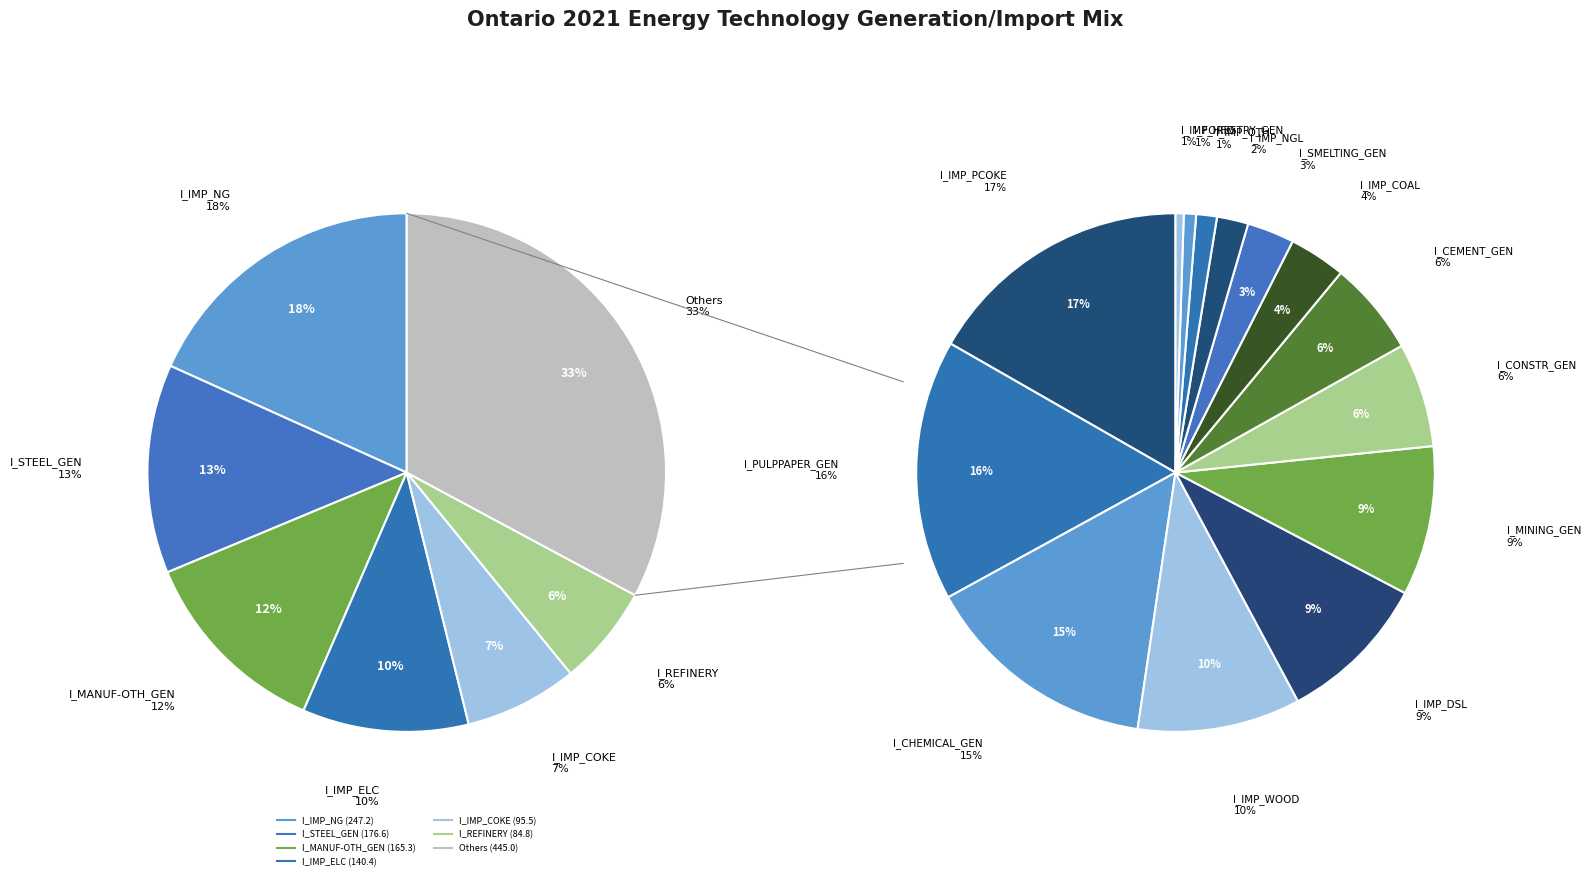

Which slice is the smallest?

I_IMP_HFO